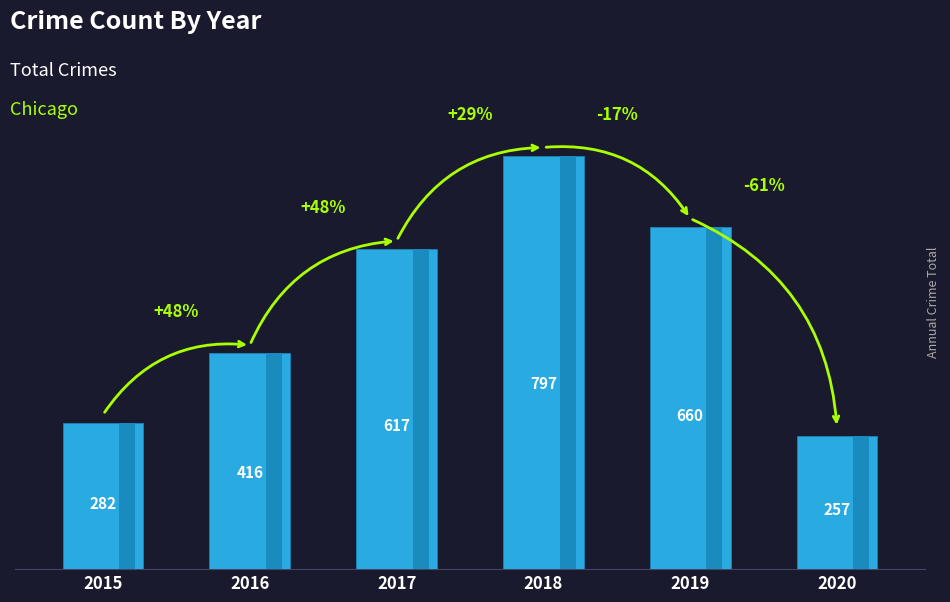

List the labels in order of value, largest first.

2018, 2019, 2017, 2016, 2015, 2020